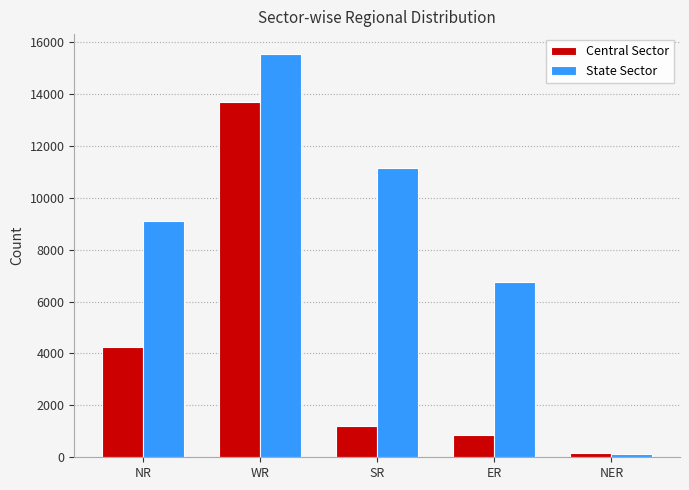

How many series are shown in this chart?

2